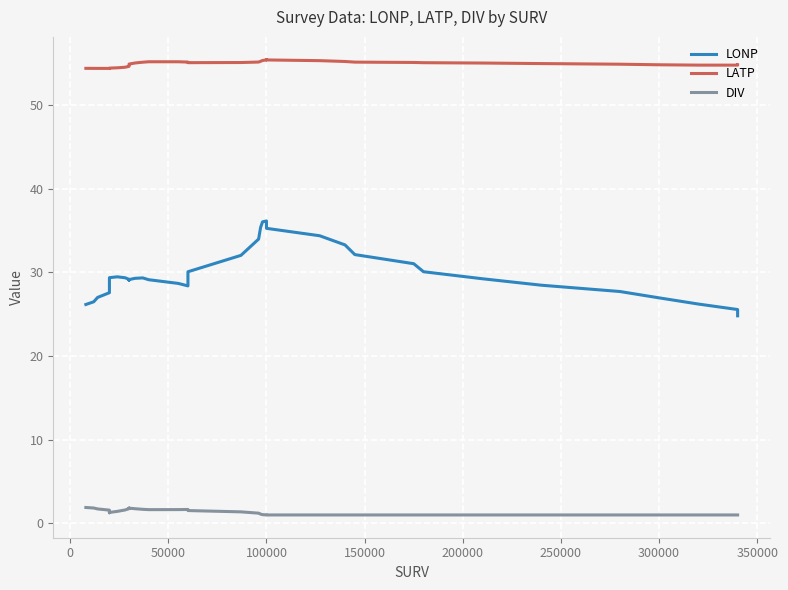

What is the value of the LATP point at the 5th from the left?

54.4